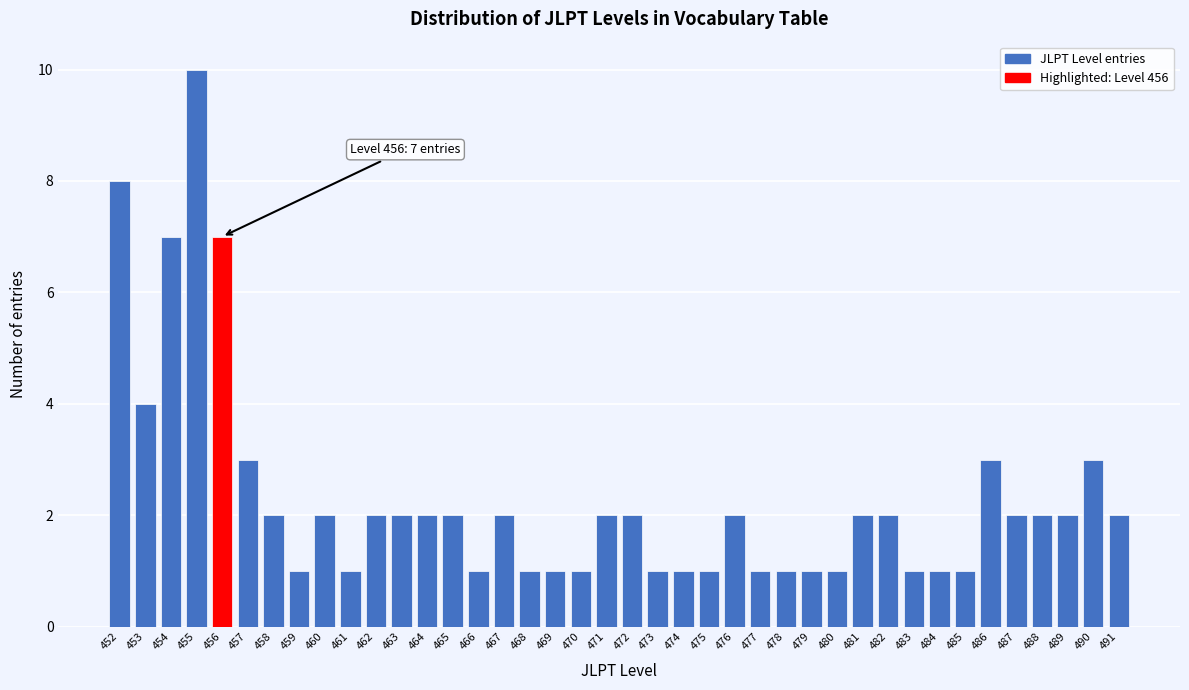

Between 464 and 477, which is larger?

464